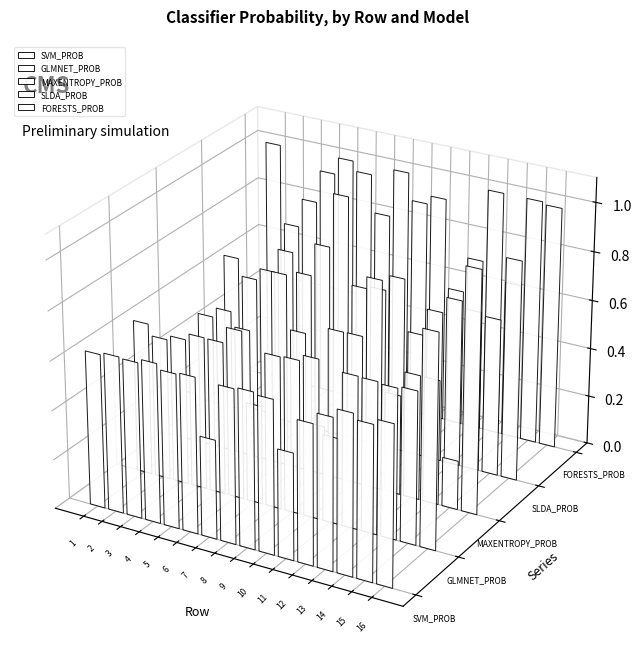

At which category is the sum across all series the highest?

16